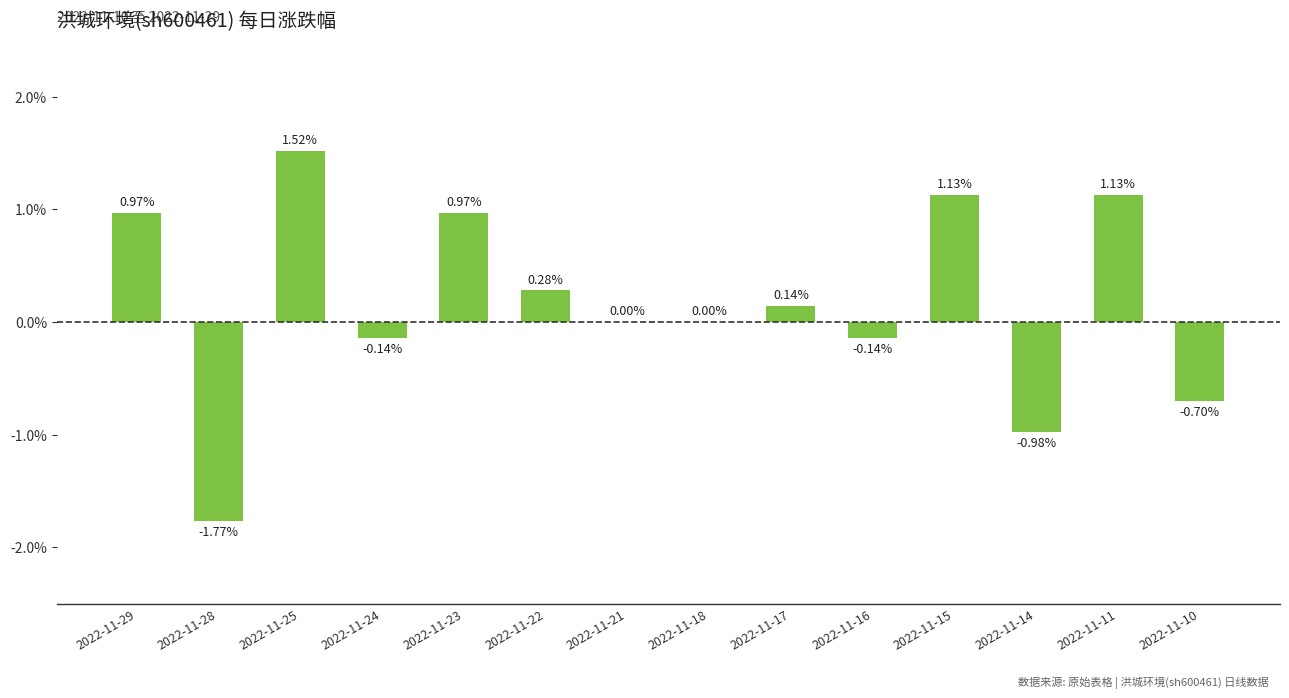

What is the change in value from 2022-11-25 to 2022-11-14?

-2.5